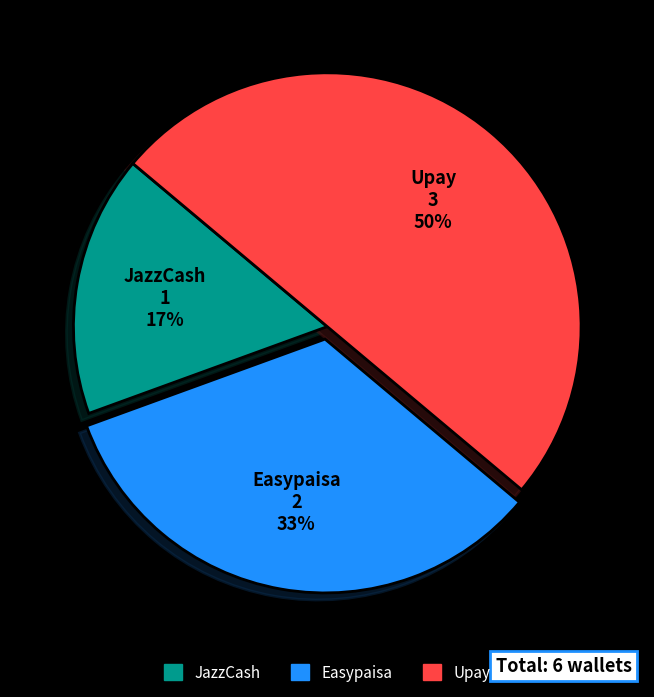

Does Easypaisa account for over 50% of the chart?

No